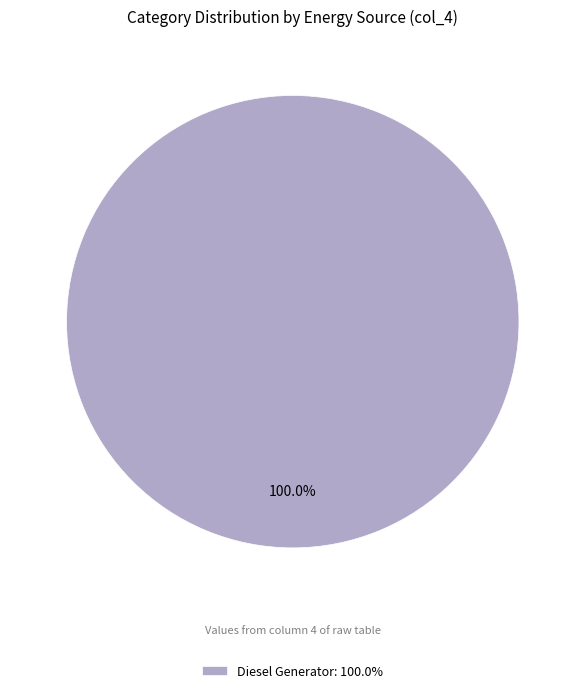

Count the number of slices in the pie.

1